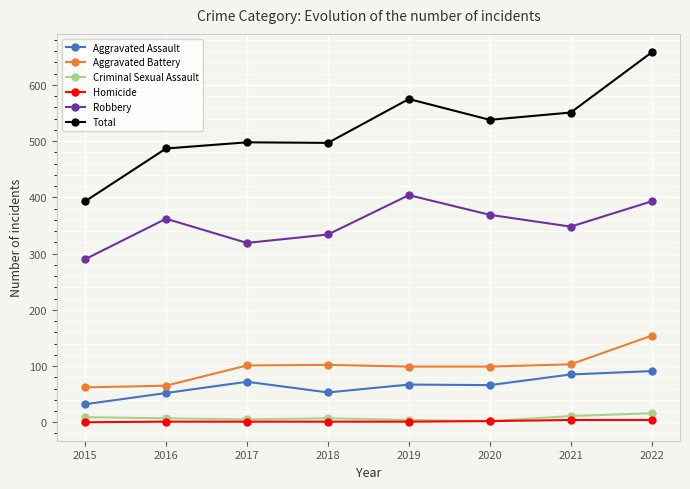

Which series changed the most between 2017 and 2019?

Robbery